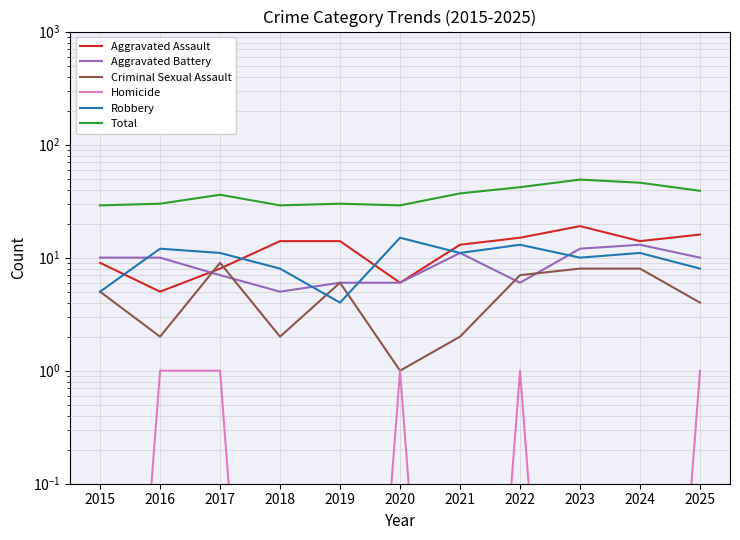

Reading left to right, list all the values displayed in this chart.

Aggravated Assault: 2015=9.0	2016=5.0	2017=8.0	2018=14.0	2019=14.0	2020=6.0	2021=13.0	2022=15.0	2023=19.0	2024=14.0	2025=16.0
Aggravated Battery: 2015=10.0	2016=10.0	2017=7.0	2018=5.0	2019=6.0	2020=6.0	2021=11.0	2022=6.0	2023=12.0	2024=13.0	2025=10.0
Criminal Sexual Assault: 2015=5.0	2016=2.0	2017=9.0	2018=2.0	2019=6.0	2020=1.0	2021=2.0	2022=7.0	2023=8.0	2024=8.0	2025=4.0
Homicide: 2015=0.0	2016=1.0	2017=1.0	2018=0.0	2019=0.0	2020=1.0	2021=0.0	2022=1.0	2023=0.0	2024=0.0	2025=1.0
Robbery: 2015=5.0	2016=12.0	2017=11.0	2018=8.0	2019=4.0	2020=15.0	2021=11.0	2022=13.0	2023=10.0	2024=11.0	2025=8.0
Total: 2015=29.0	2016=30.0	2017=36.0	2018=29.0	2019=30.0	2020=29.0	2021=37.0	2022=42.0	2023=49.0	2024=46.0	2025=39.0